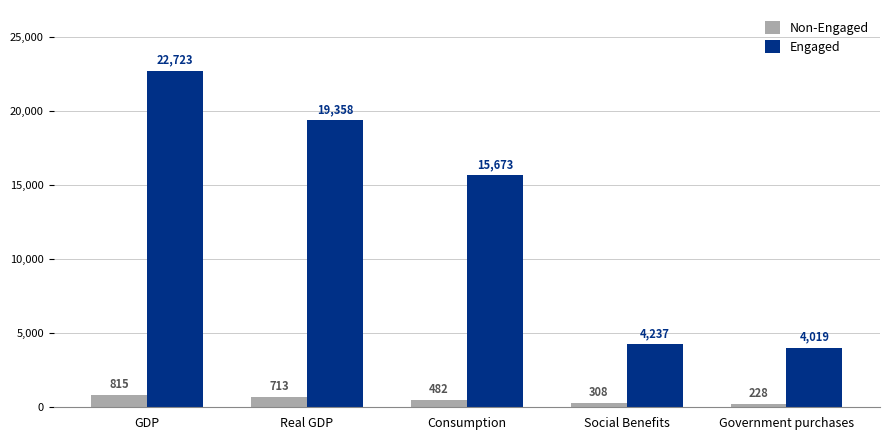

The Engaged series shows 22722.6 at GDP. True or false?

True